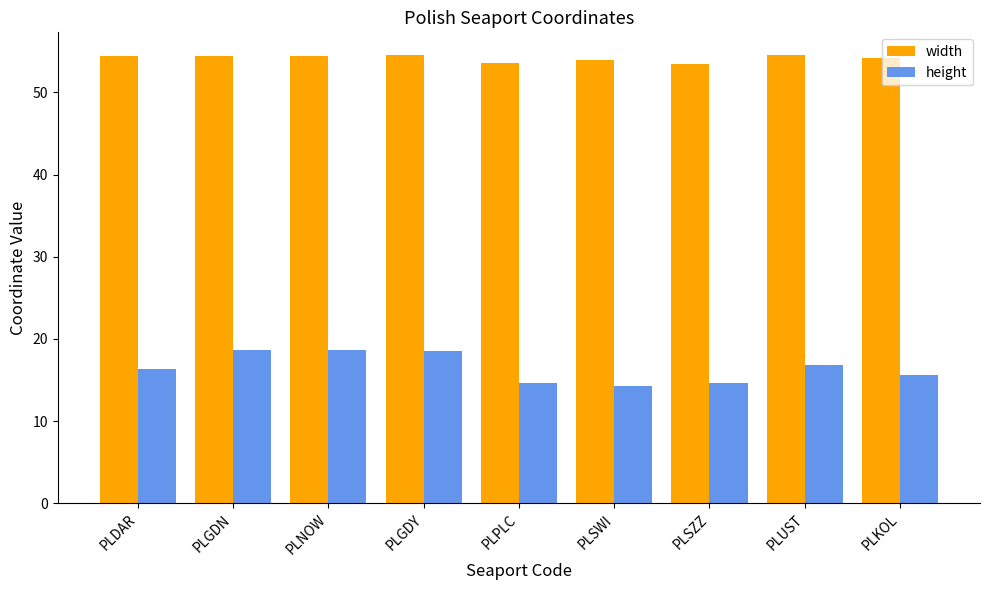

Which series changed the most between PLDAR and PLGDY?

height